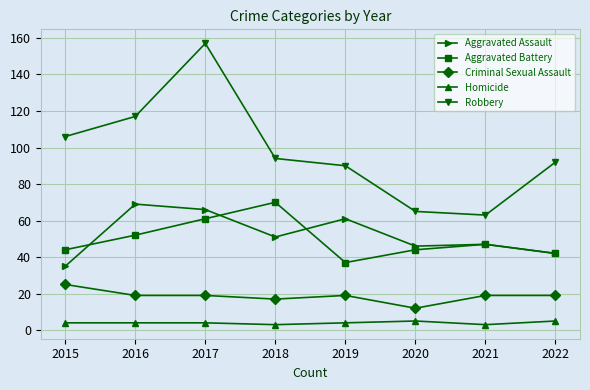

True or false: Criminal Sexual Assault has a value of 19 at 2016.

True